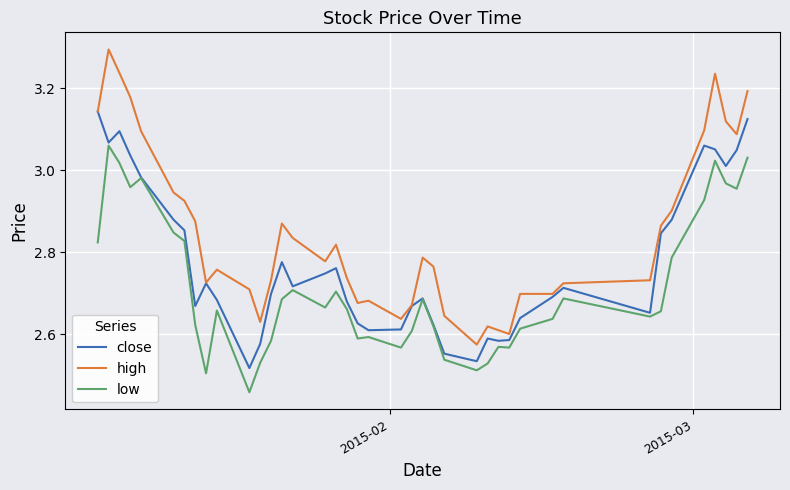

What is the maximum value shown in the chart?

3.3